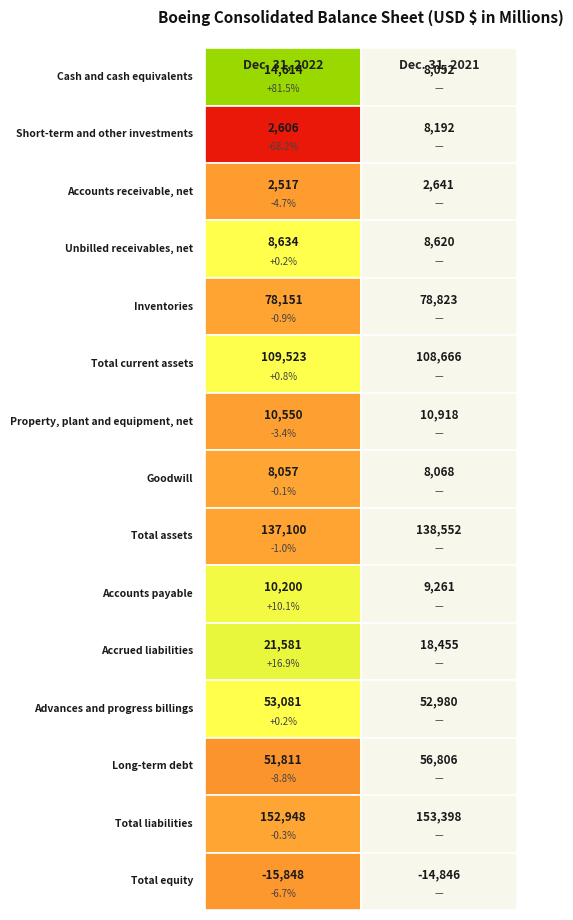

Between 9 and 6, which is larger?

6